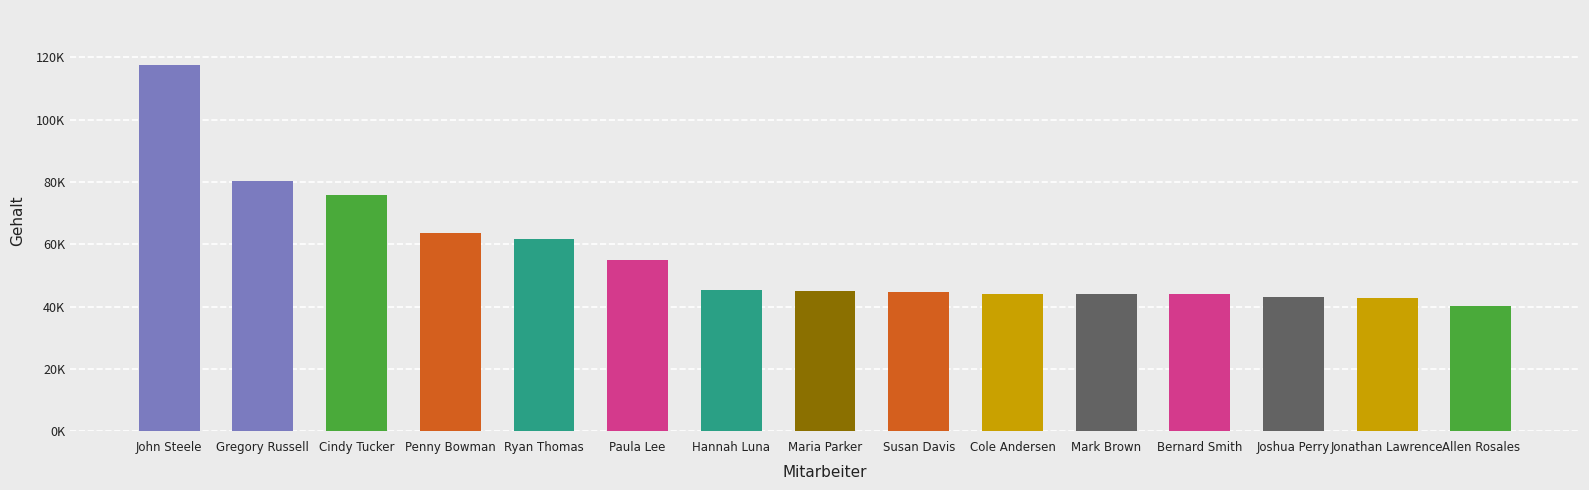

What is the change in value from Paula Lee to Mark Brown?

-11043.0